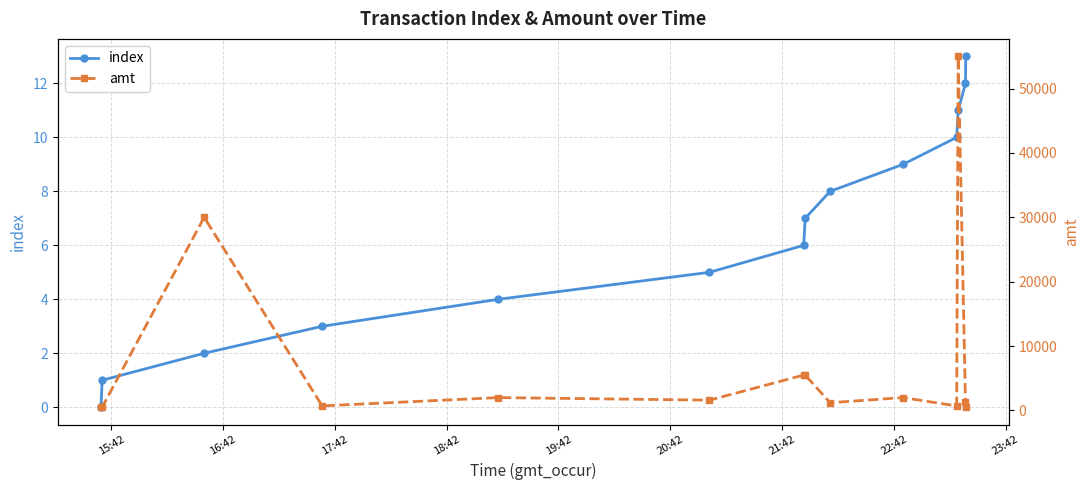

True or false: amt and index intersect in this chart.

False